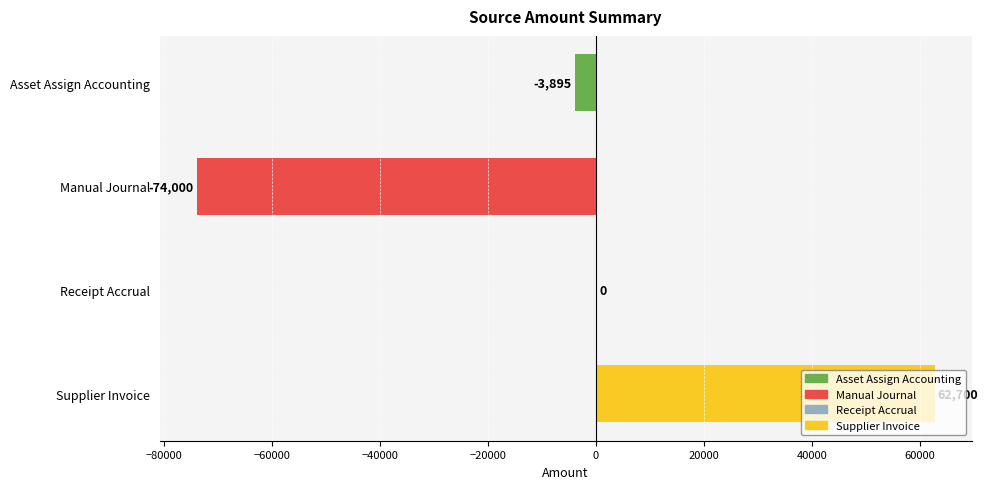

How many data points does each series have?

4